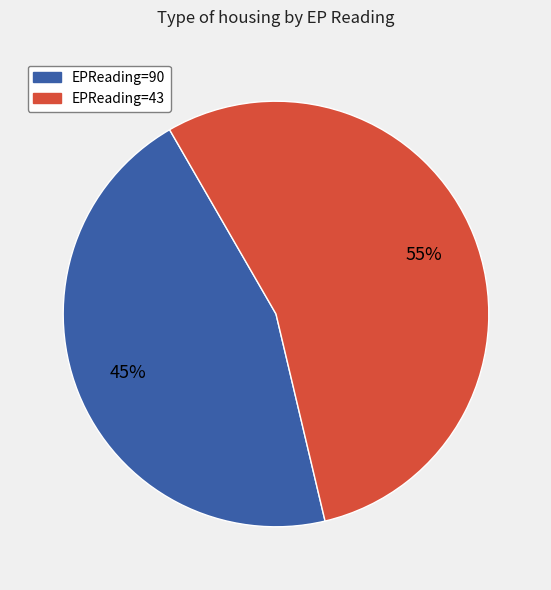

Does any single category account for the majority?

Yes